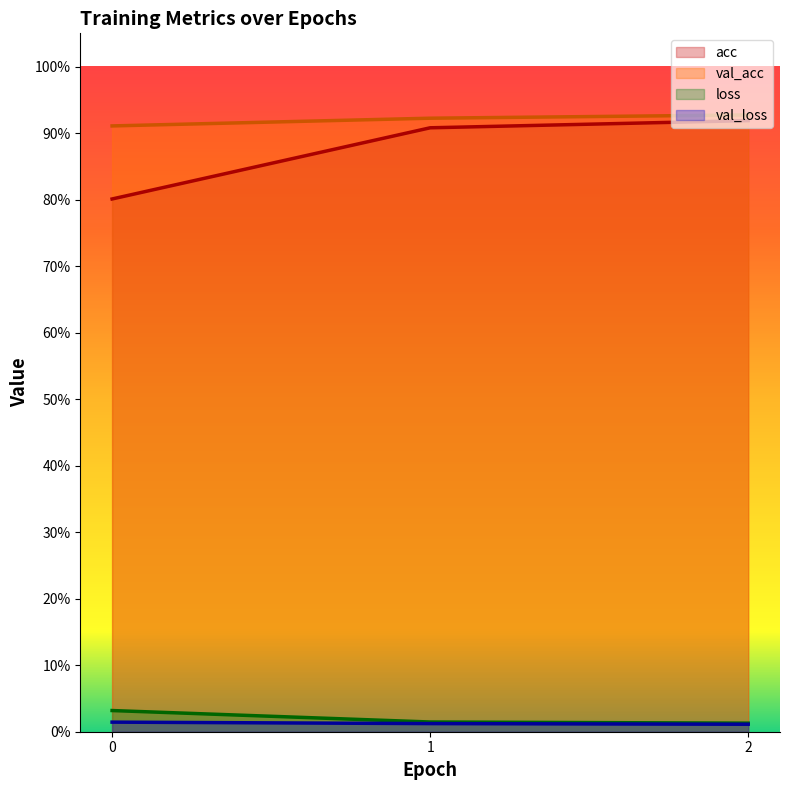

Which series has the largest range (max minus min)?

acc